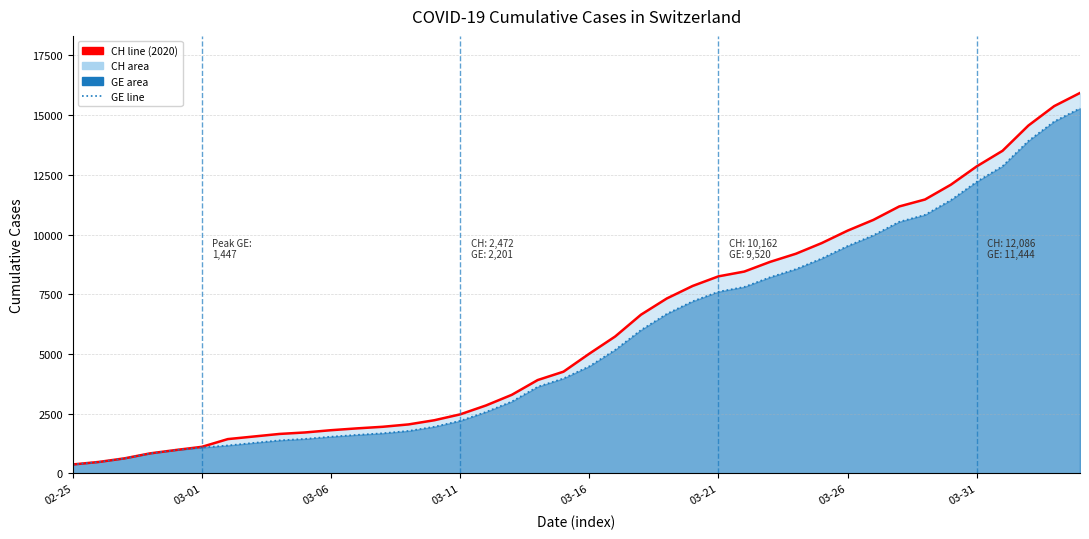

What is the sum of all GE line values?

225656